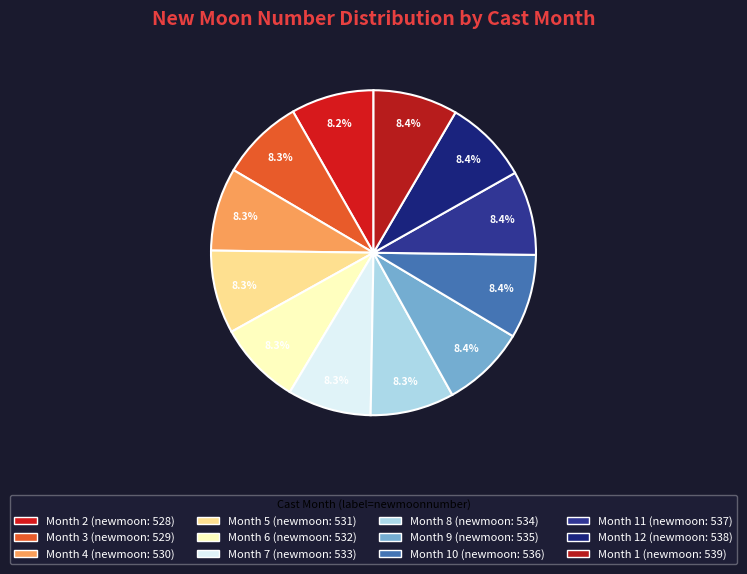

Rank the categories by value from highest to lowest.

1, 12, 11, 10, 9, 8, 7, 6, 5, 4, 3, 2